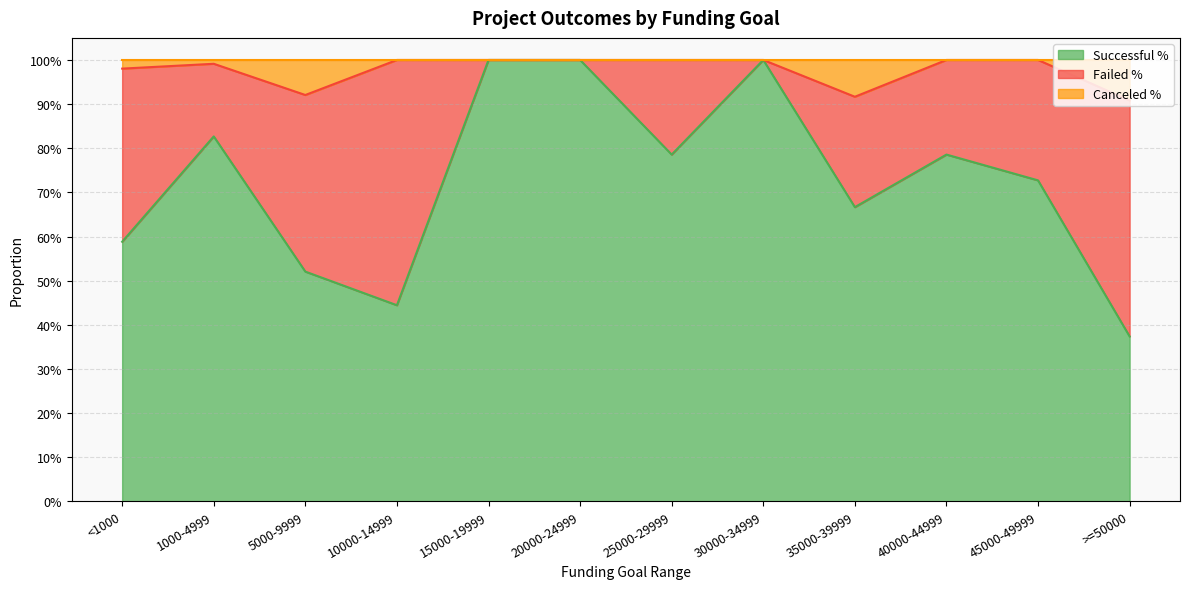

True or false: Canceled % and Successful % cross at least once.

False